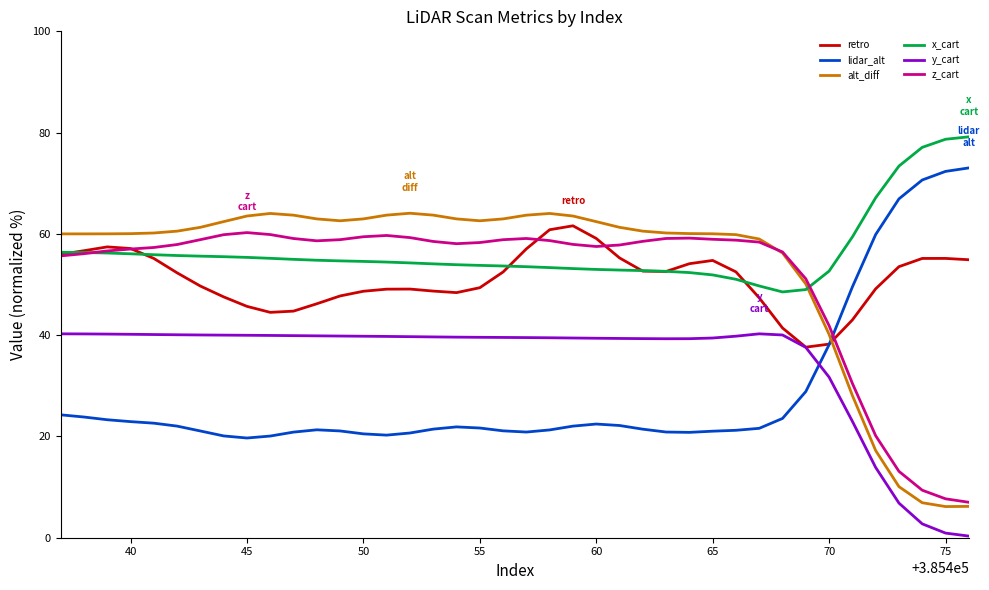

True or false: x_cart and y_cart cross at least once.

False